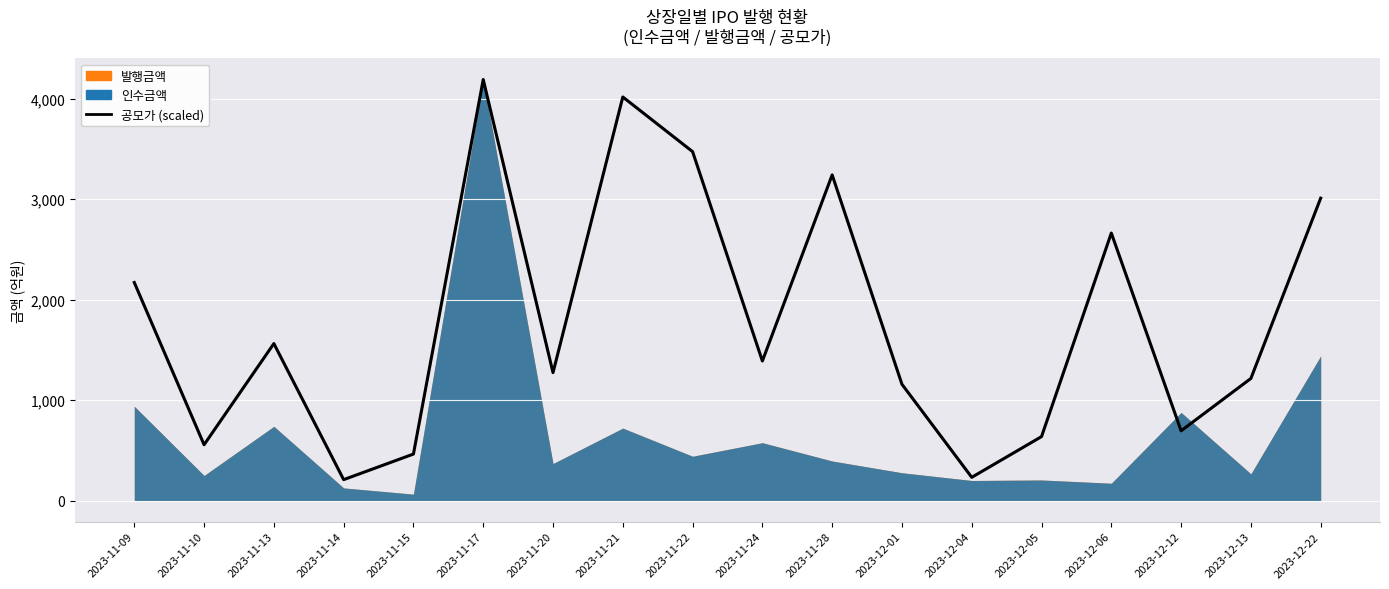

True or false: there are more than 1 points higher than both neighbors.

True